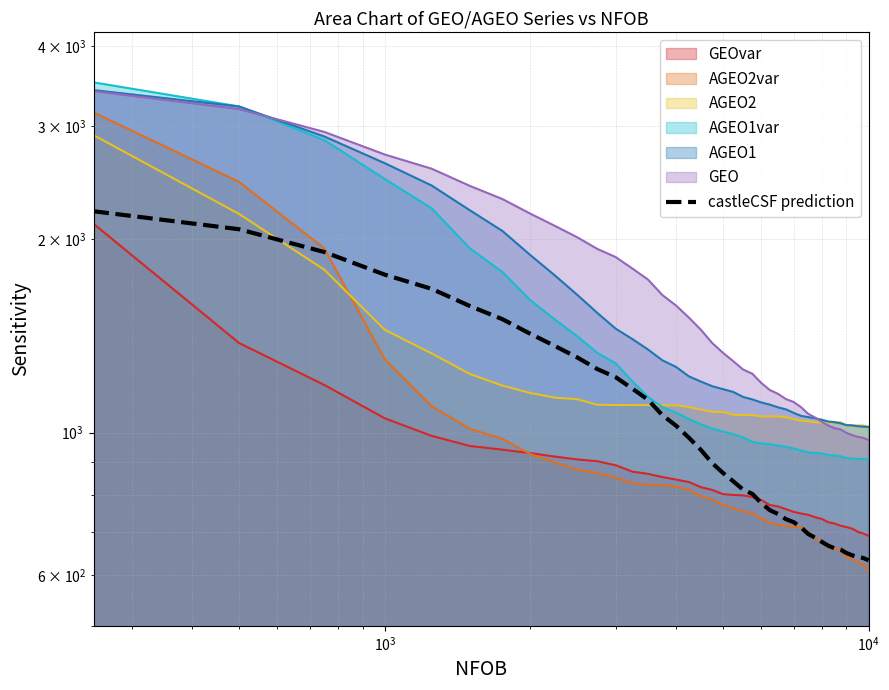

What is the difference between the maximum and minimum values?

1578.6